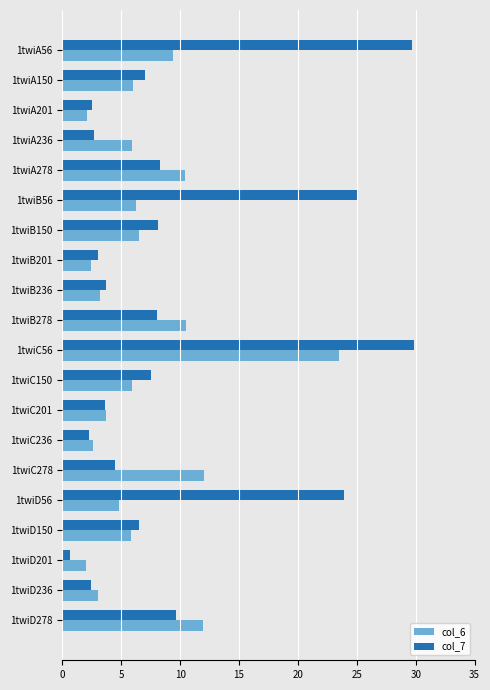

Rank the series by their maximum value, from highest to lowest.

col_7, col_6